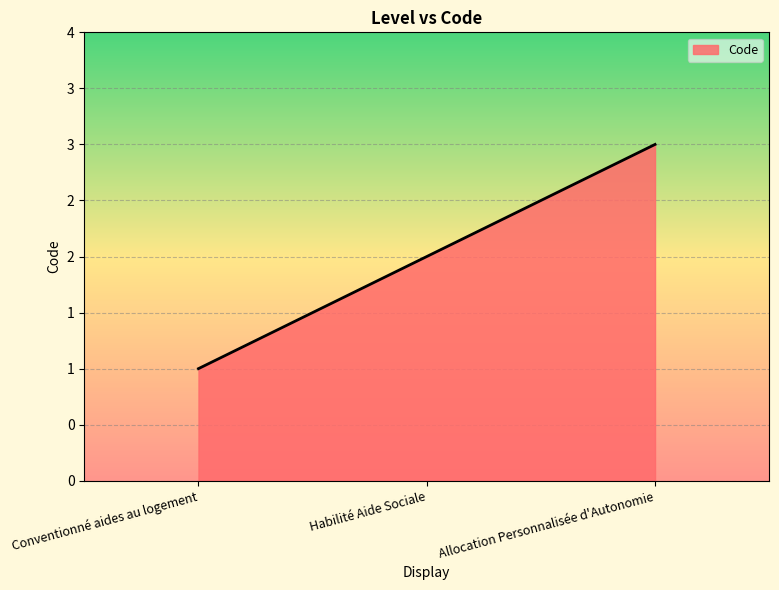

What position from the right is Conventionné aides au logement?

3